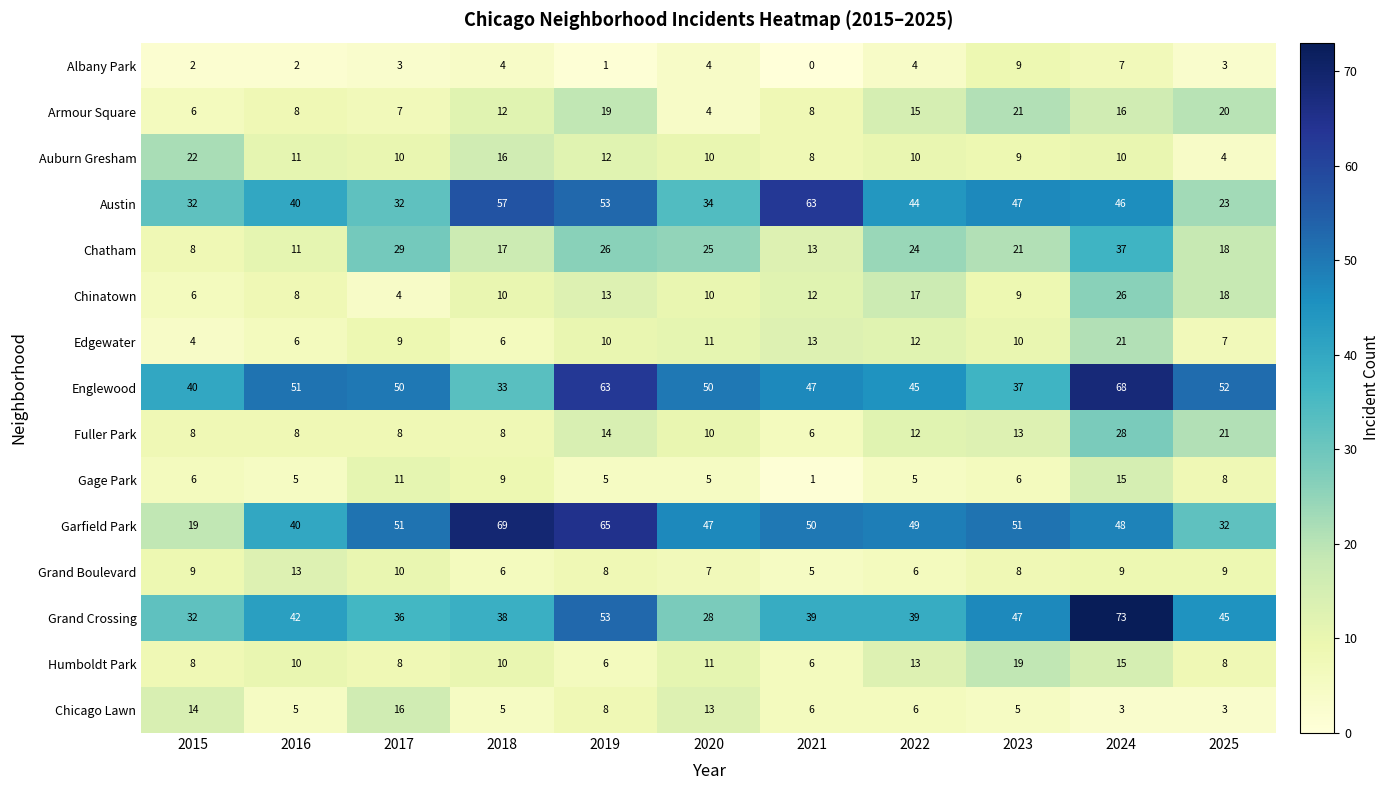

What is the total value across all series at 2025?

271